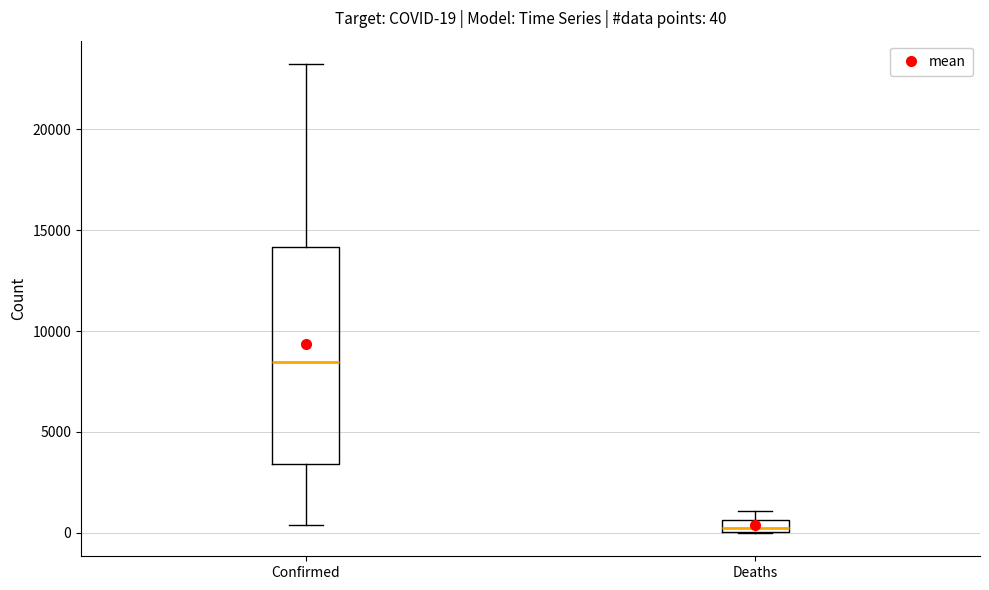

Which box has the highest median line?

Confirmed